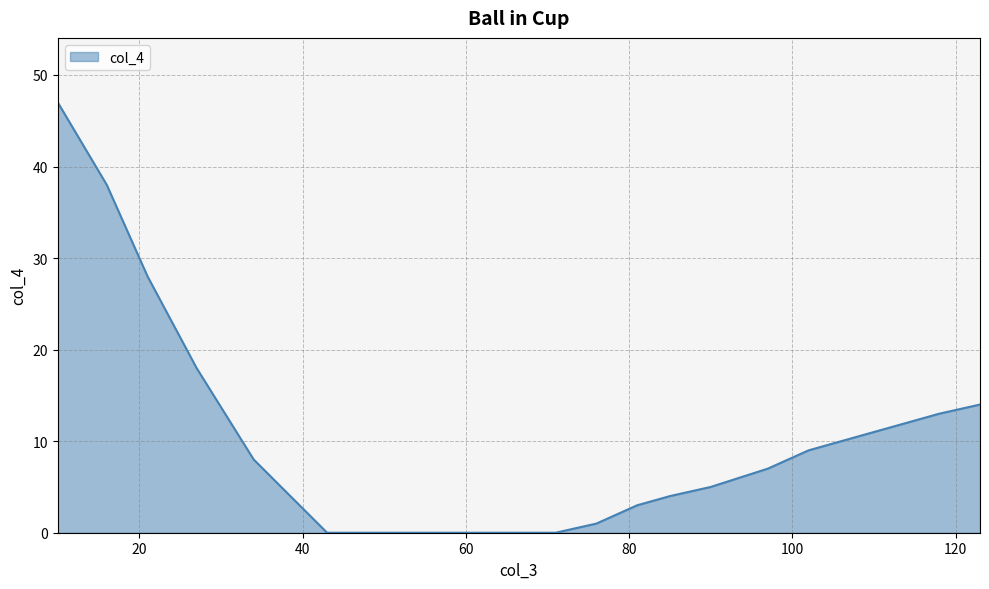

What is the average value?

13